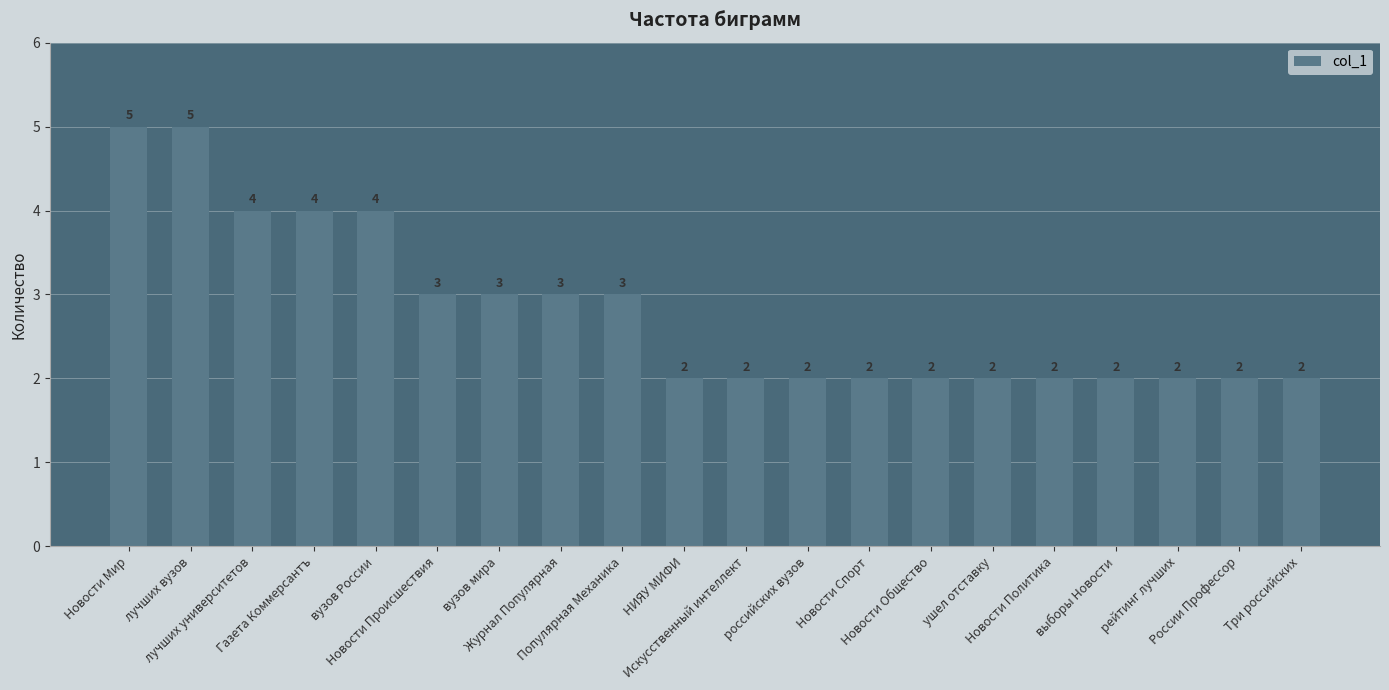

What value does the data have at вузов России?

4